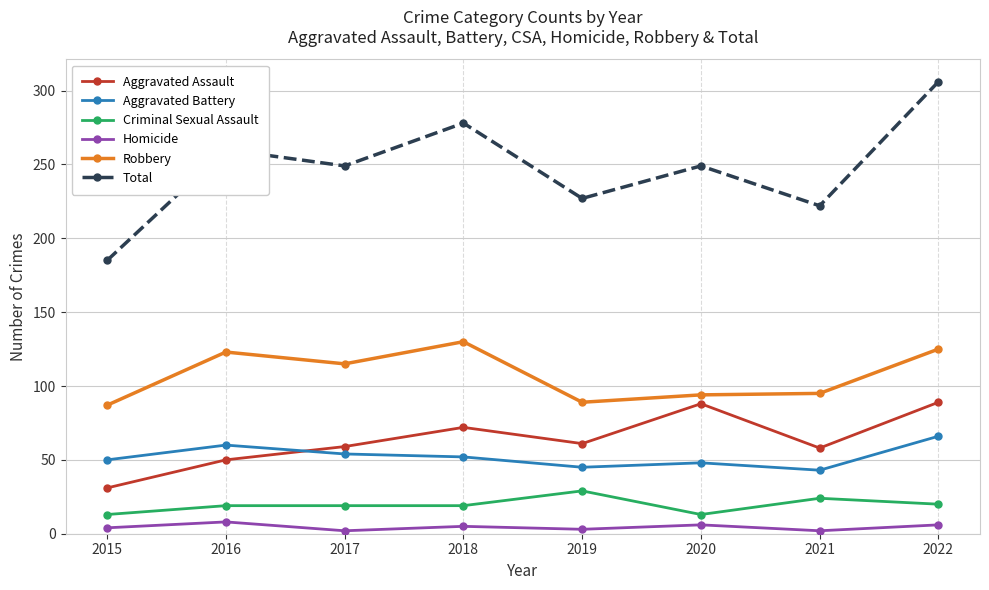

Is this an area chart (filled region under the line)?

No